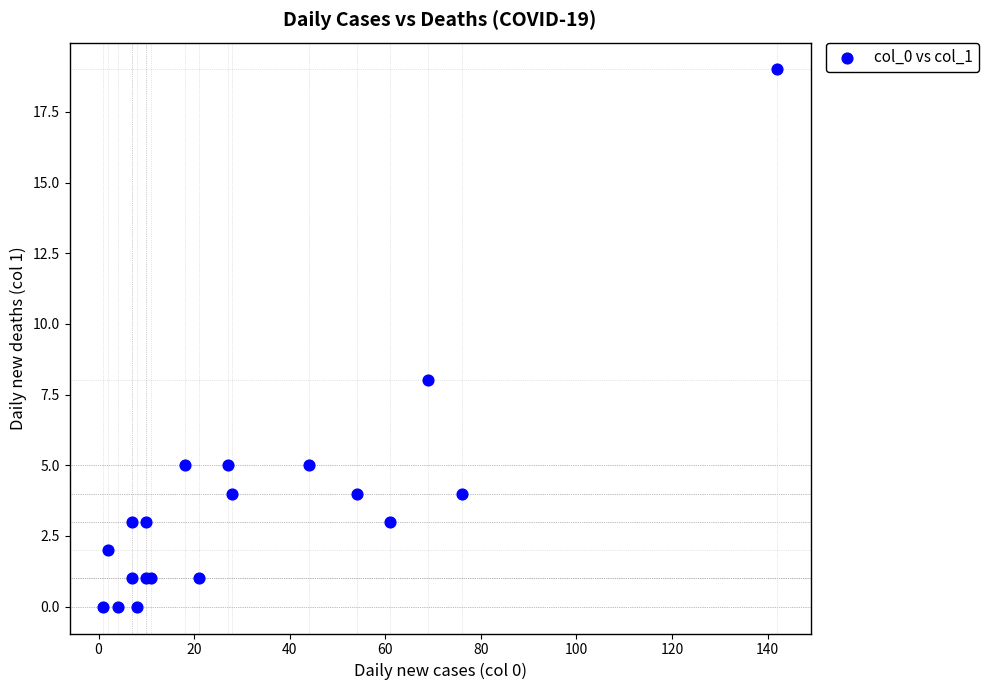

What Y value in the scatter plot is closest to 9?

8